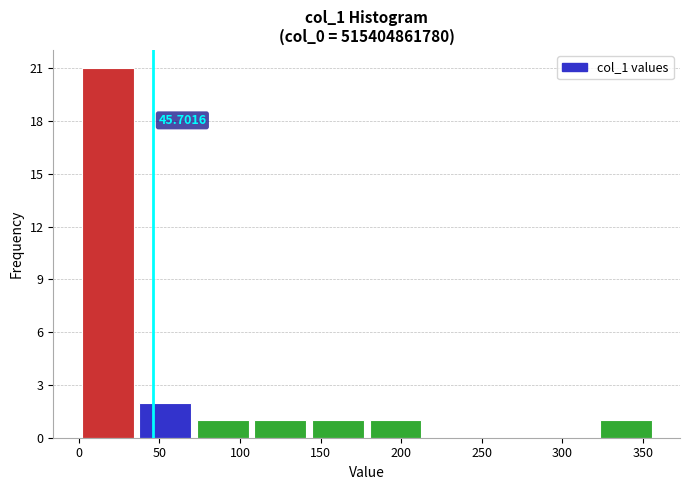

Over which range of the x-axis is the bar tallest?

0 to 35